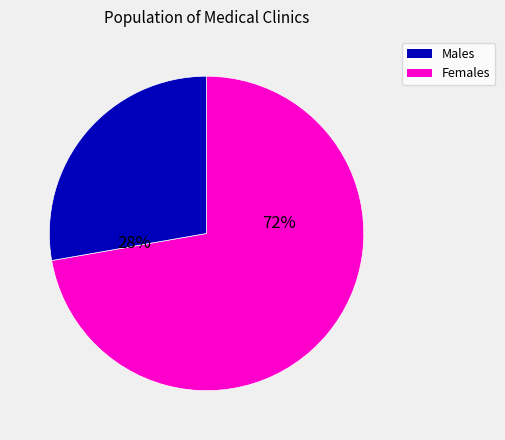

To the nearest percent, what is the difference between the largest and smallest slice percentages?

44%